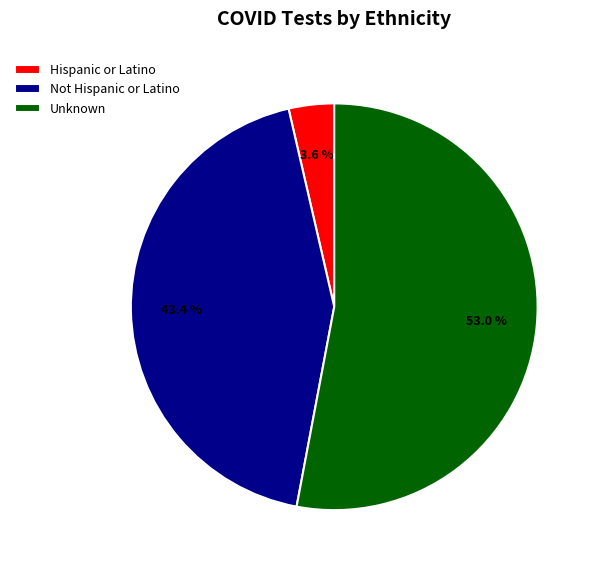

What percentage is the Not Hispanic or Latino slice, to the nearest percent?

43%